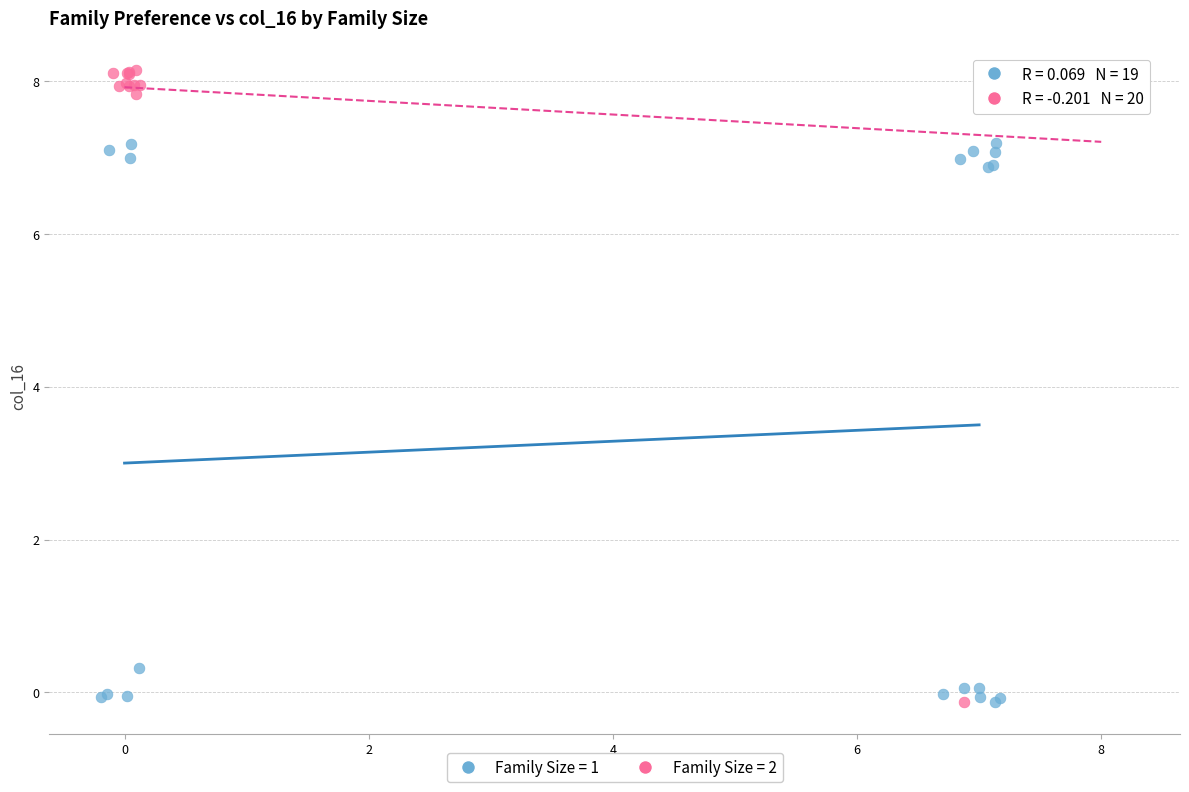

Which series has the largest Y range (max minus min)?

Family Size = 2